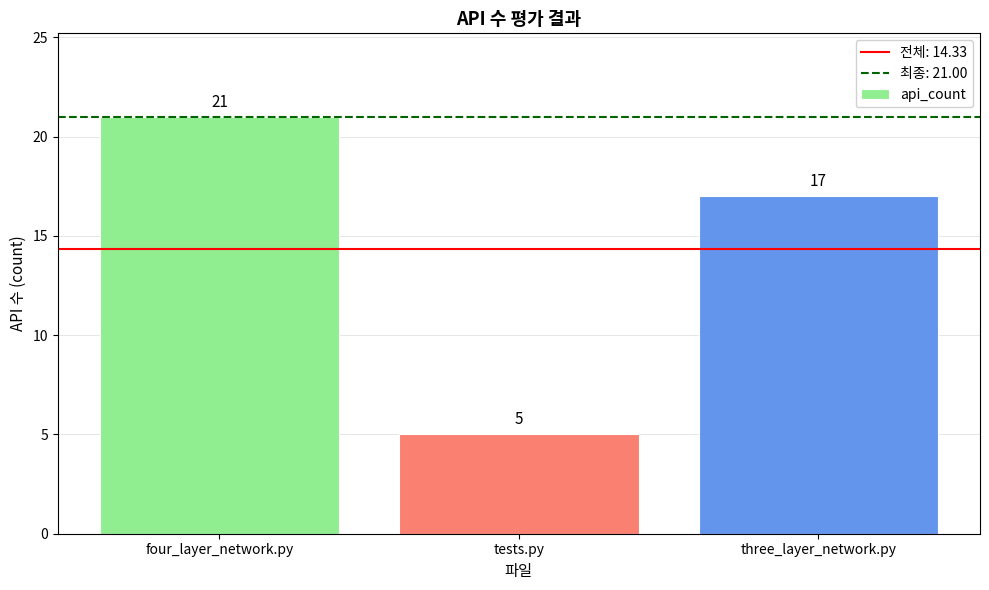

Reading left to right, what are all the values shown in this chart?

four_layer_network.py=21	tests.py=5	three_layer_network.py=17